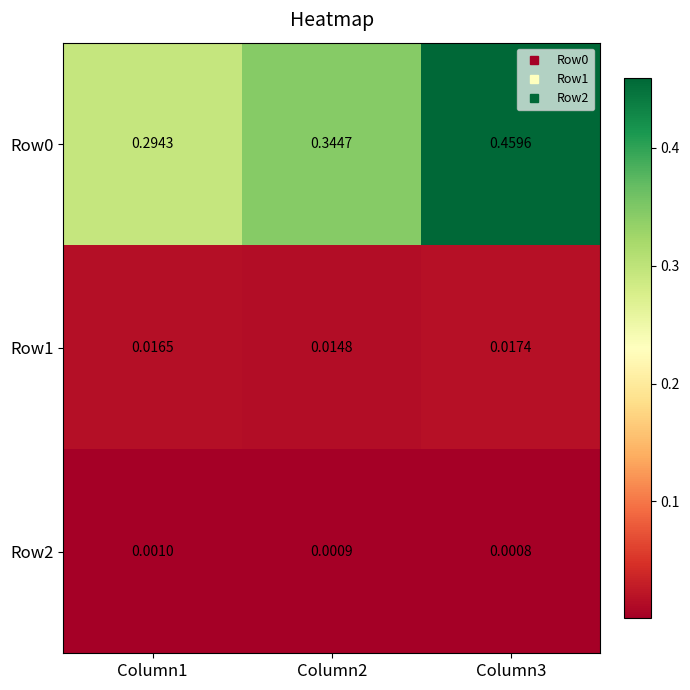

Which has a higher value, Column1 or Column3?

Column3